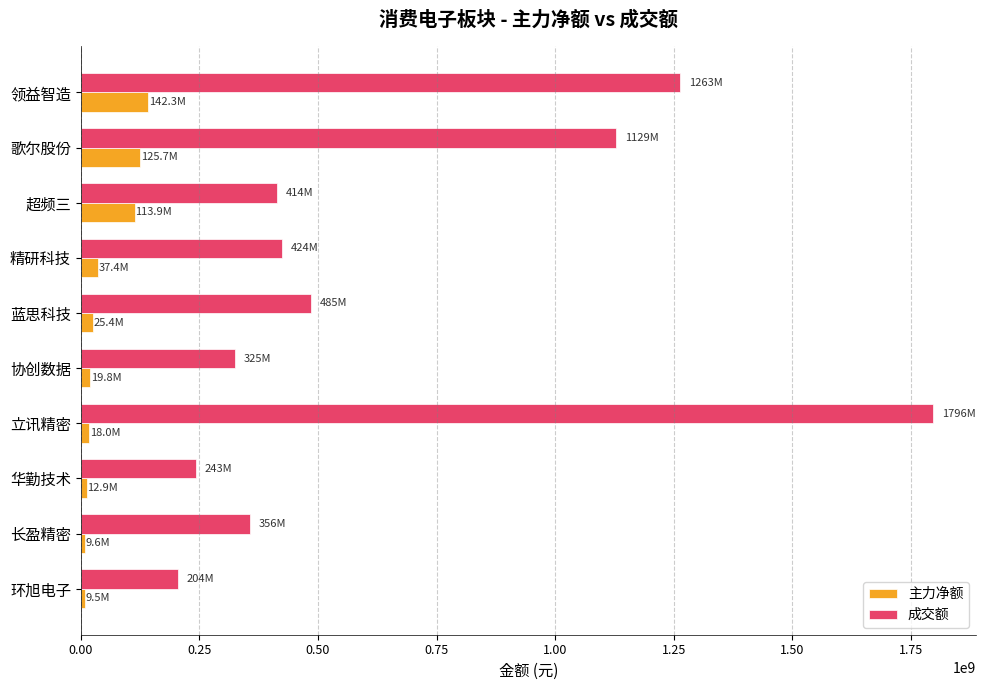

What is the highest value of the 成交额 series?

1796470398